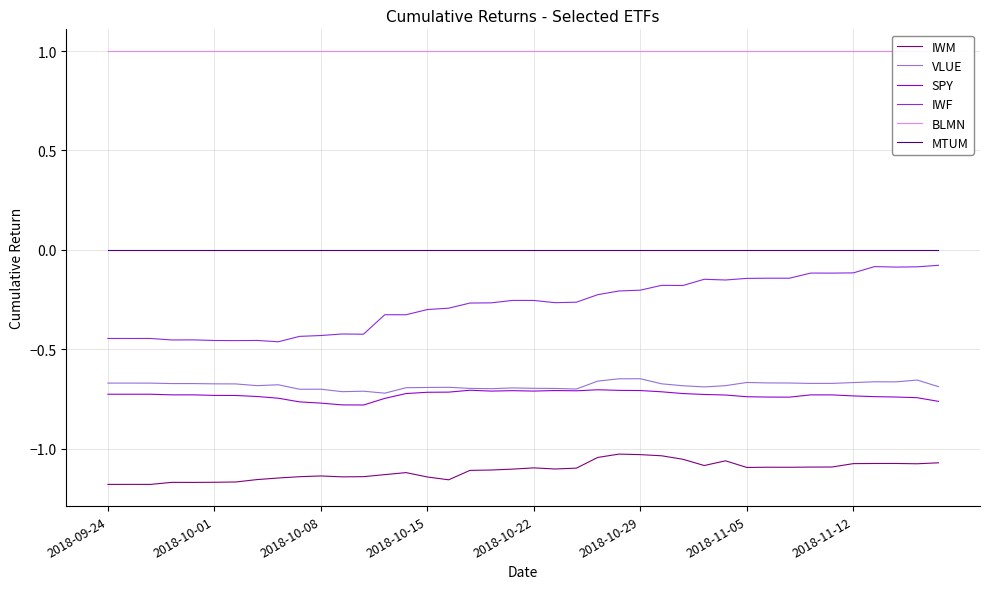

True or false: VLUE and IWF intersect in this chart.

False